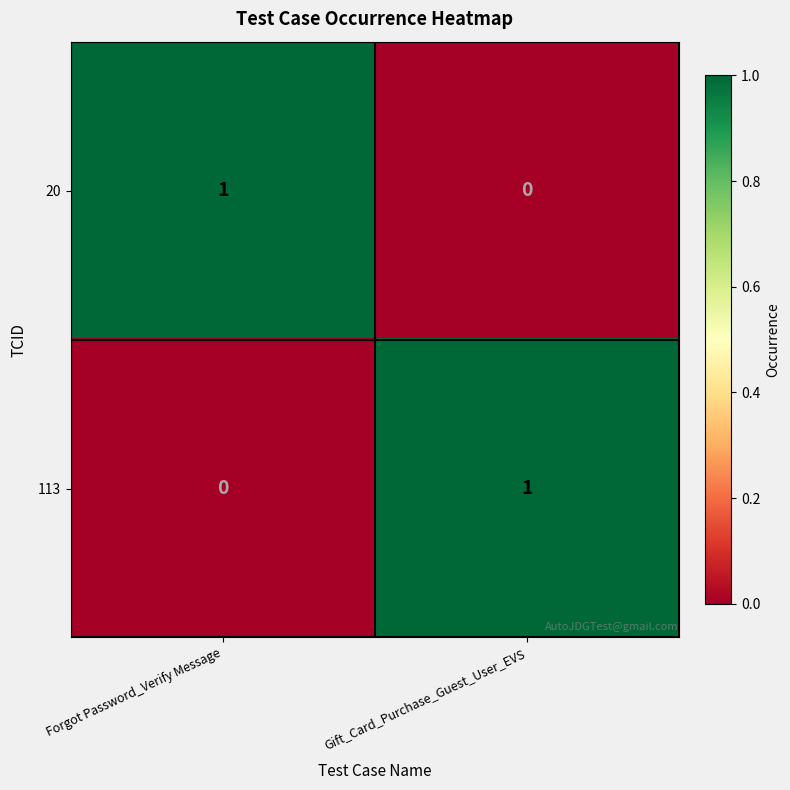

The 113 series shows 1 at Forgot Password_Verify Message. True or false?

False